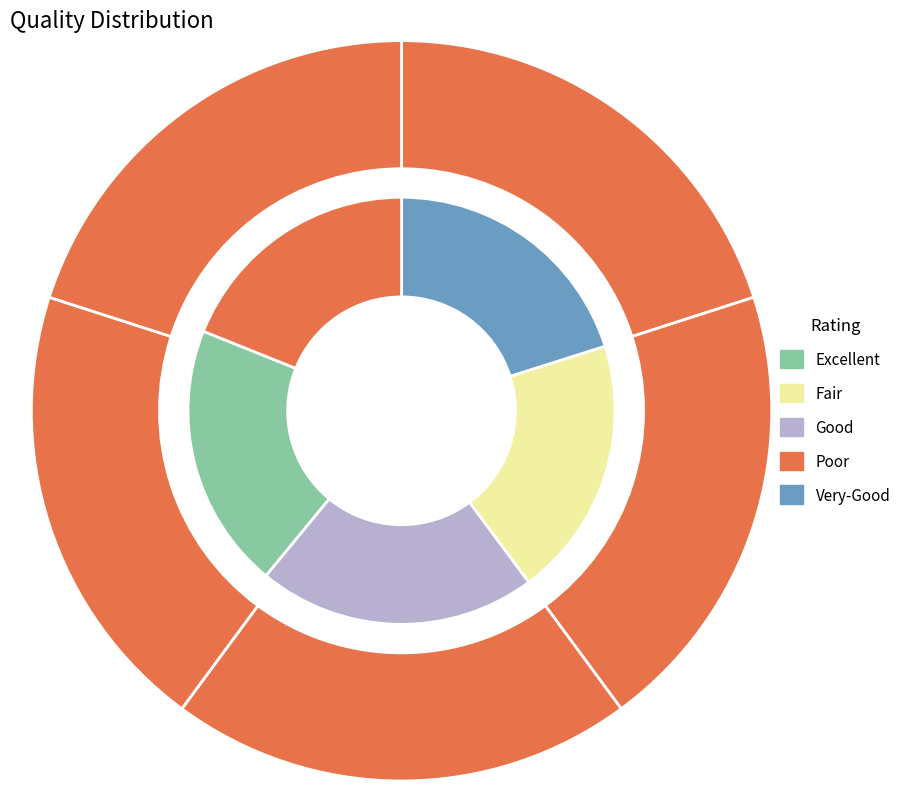

Count the number of slices in the pie.

10